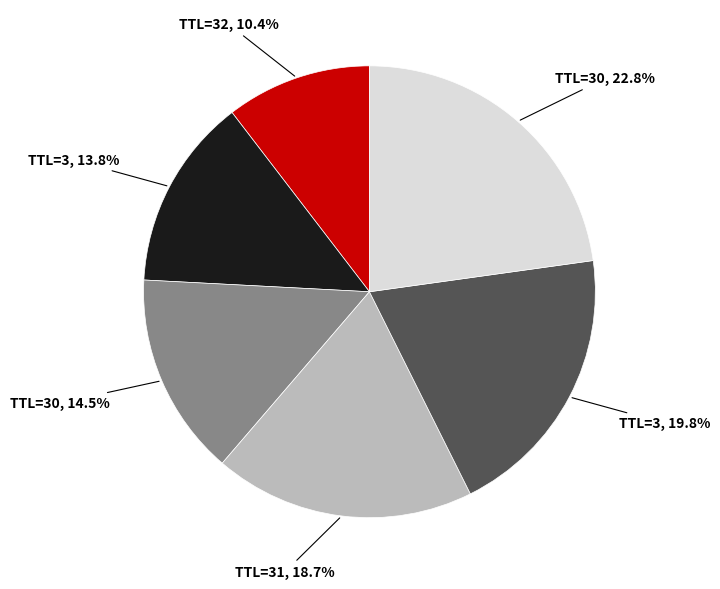

Is there a majority slice in this chart?

No